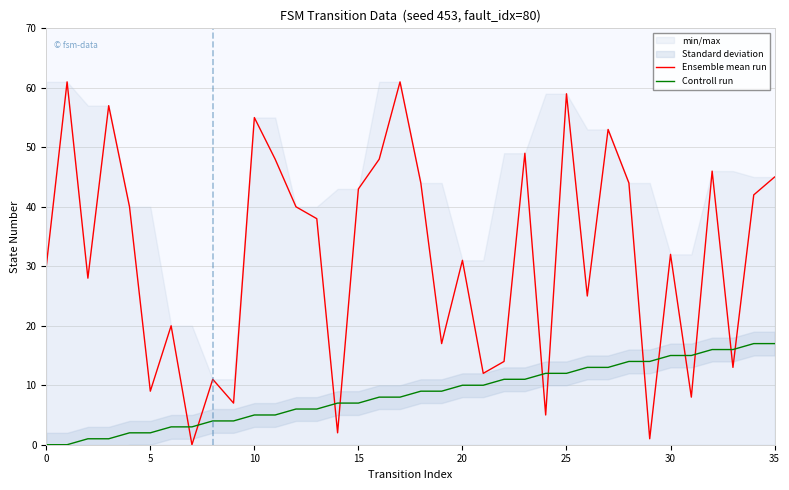

The value of Controll run at 25 is 1. True or false?

False